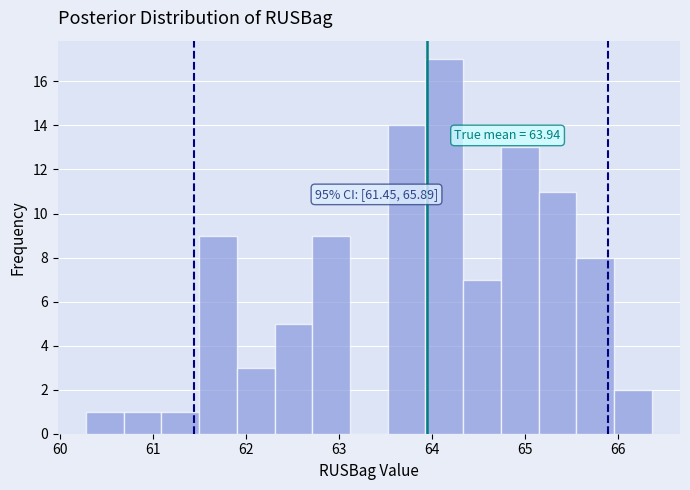

Which range on the x-axis has the tallest bar?

63.9 to 64.3